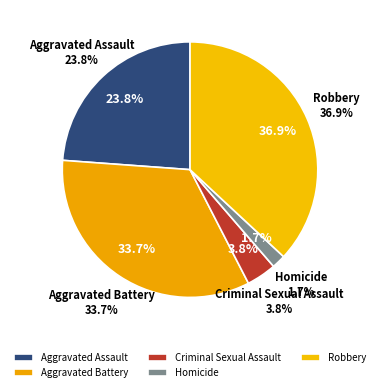

Which slice is the largest?

Robbery